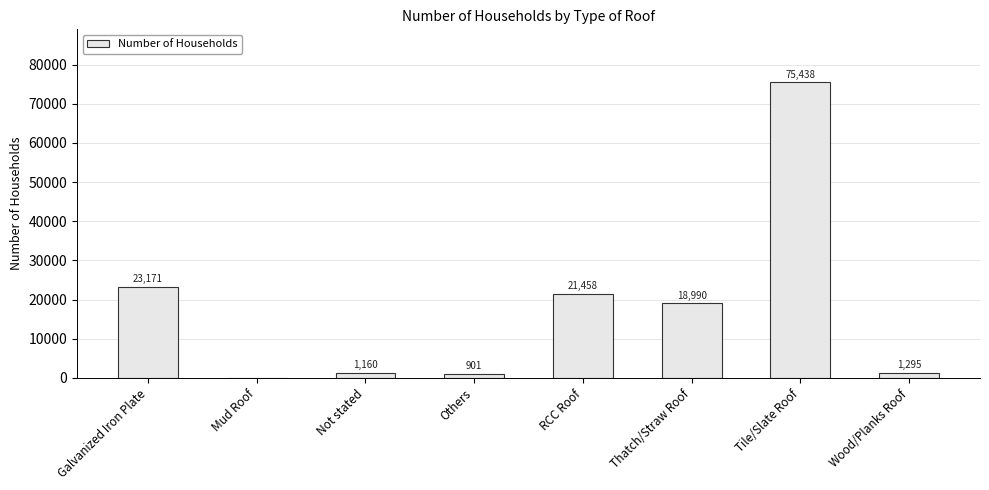

Between RCC Roof and Mud Roof, which is larger?

RCC Roof